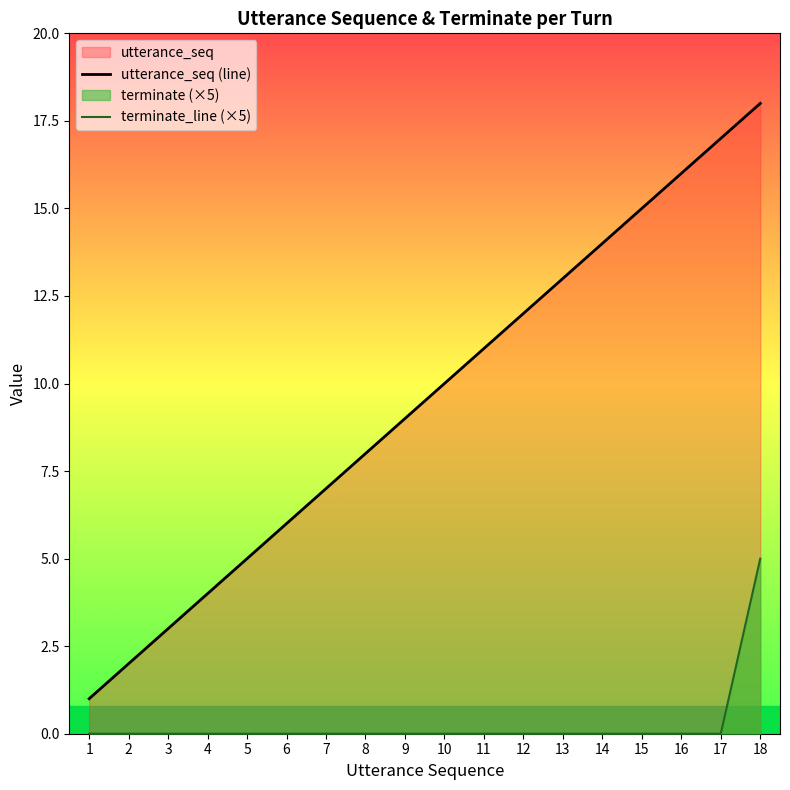

How many positive values does the terminate_line (×5) series have?

1